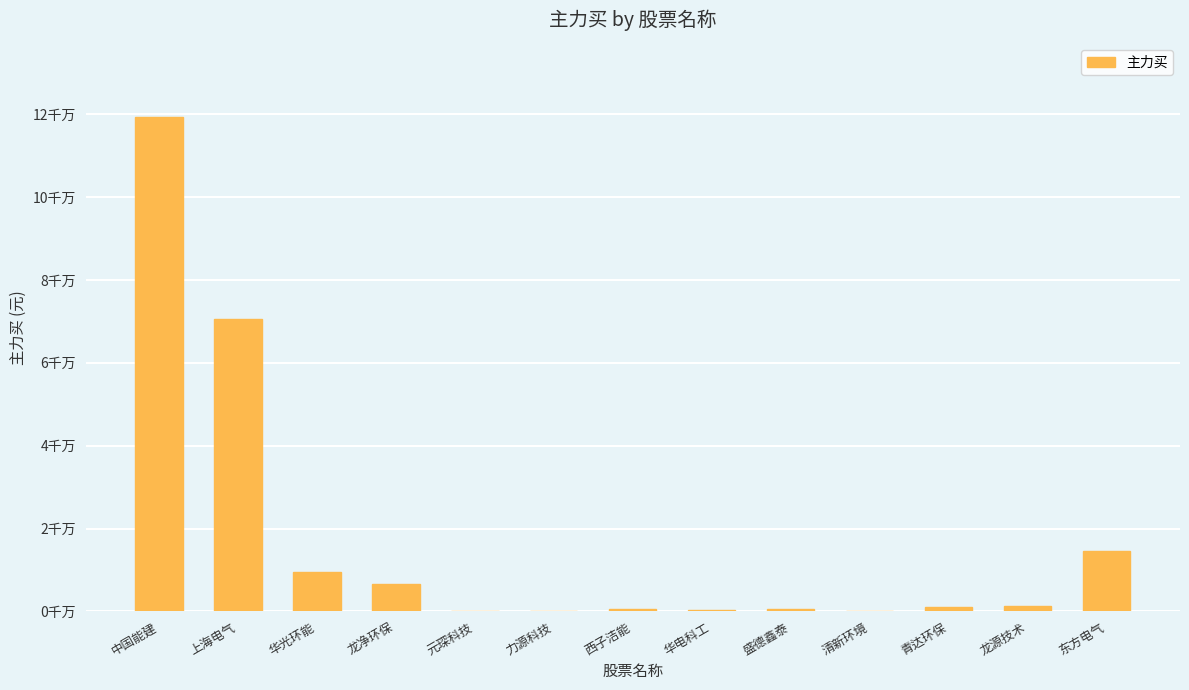

Reading left to right, list all the values displayed in this chart.

119255181	70633729	9595579	6574320	0	0	700077	399150	530024	0	1150926	1292204	14592335